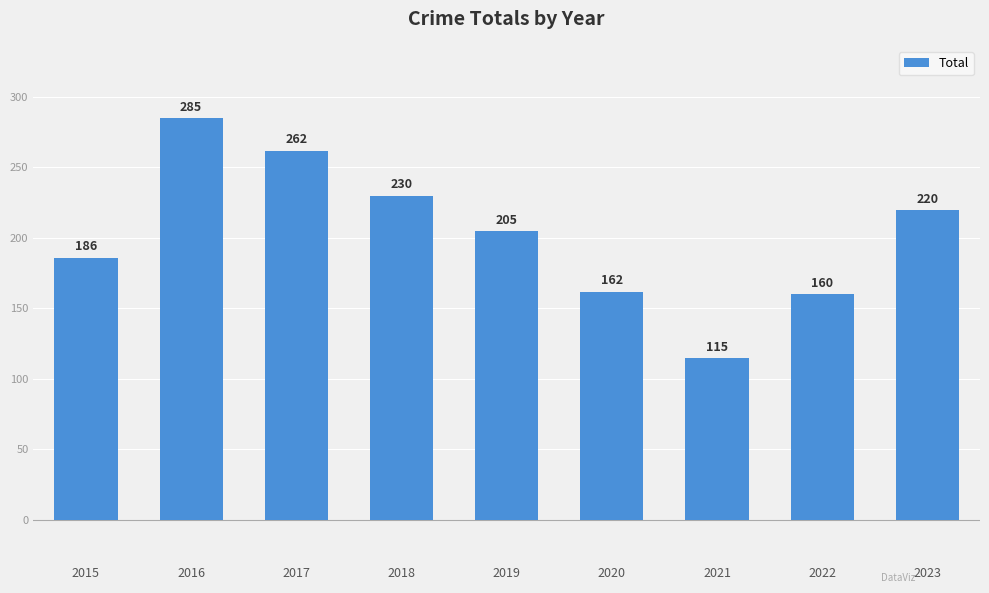

True or false: the data shows 332 at 2018.

False